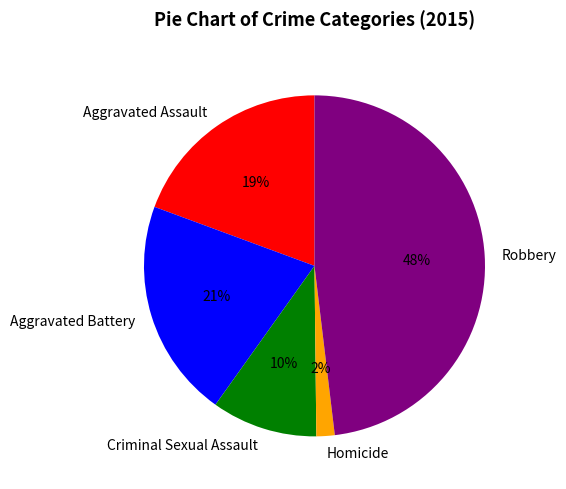

To the nearest percent, what is the combined percentage of Criminal Sexual Assault and Robbery?

58%